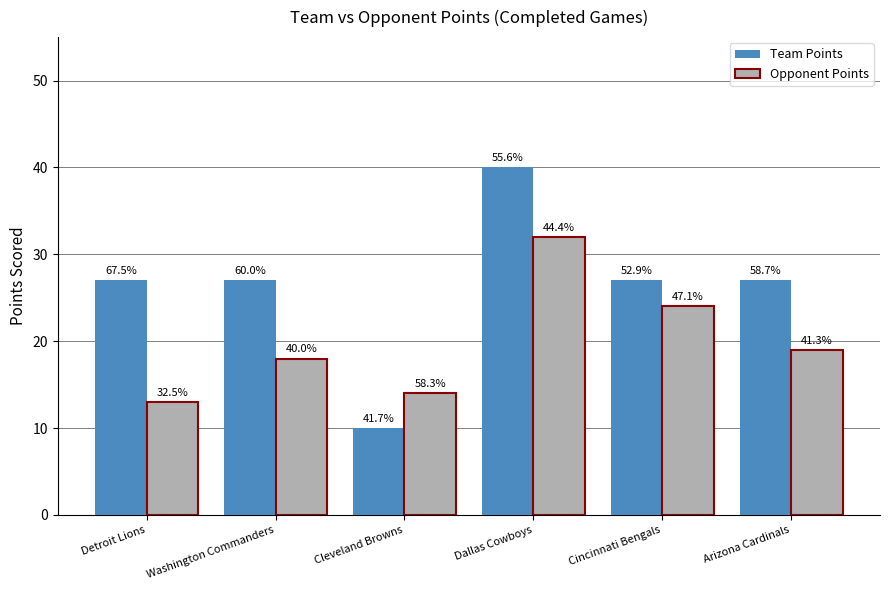

What are all the series names shown in the legend?

Team Points, Opponent Points